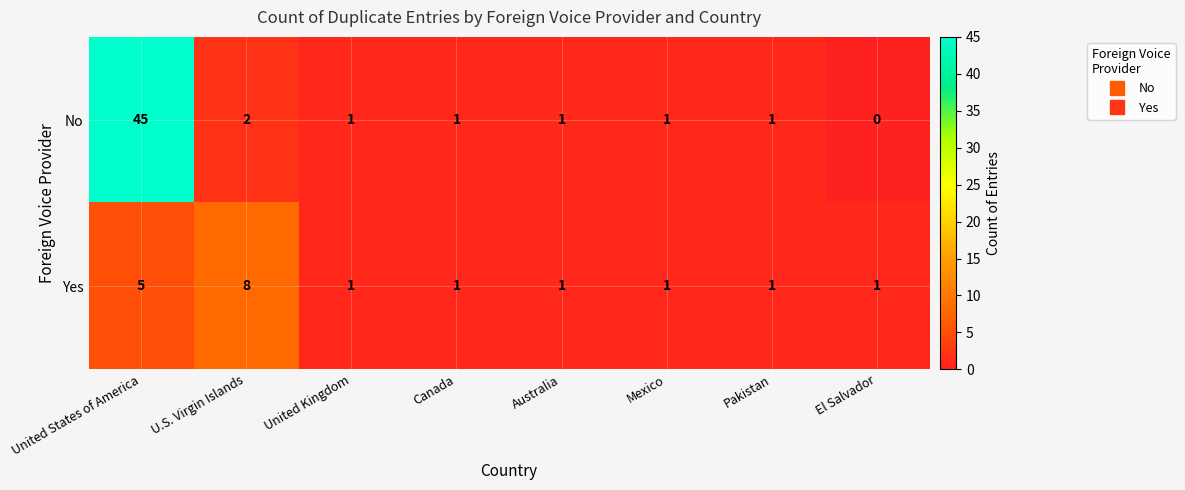

What is the maximum value for No?

45